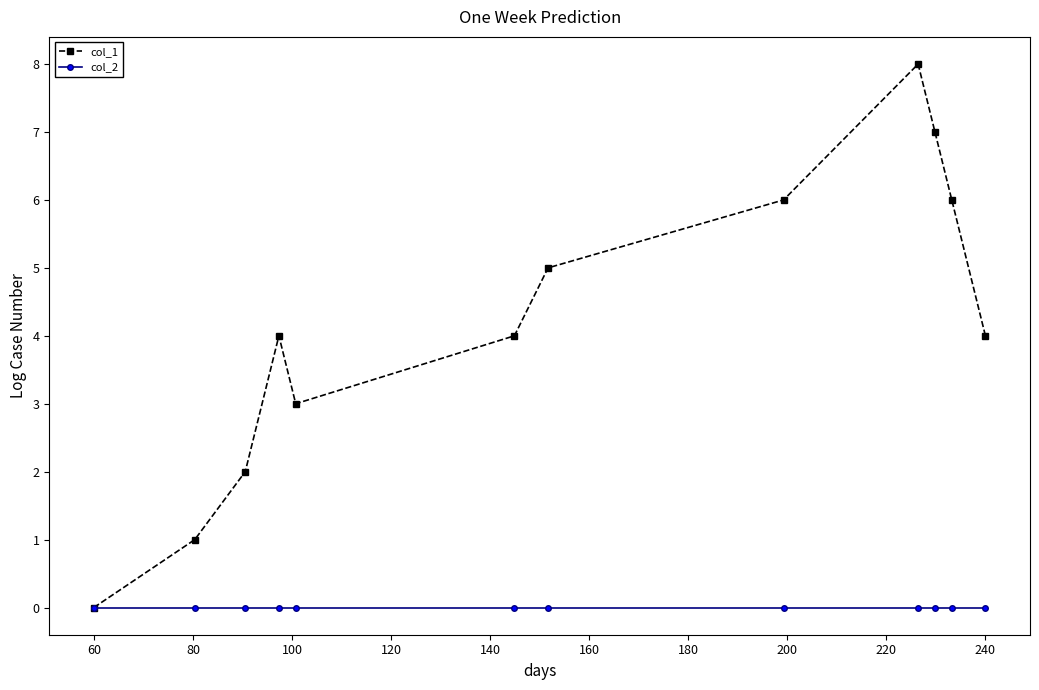

Which series has the largest total across all categories?

col_1